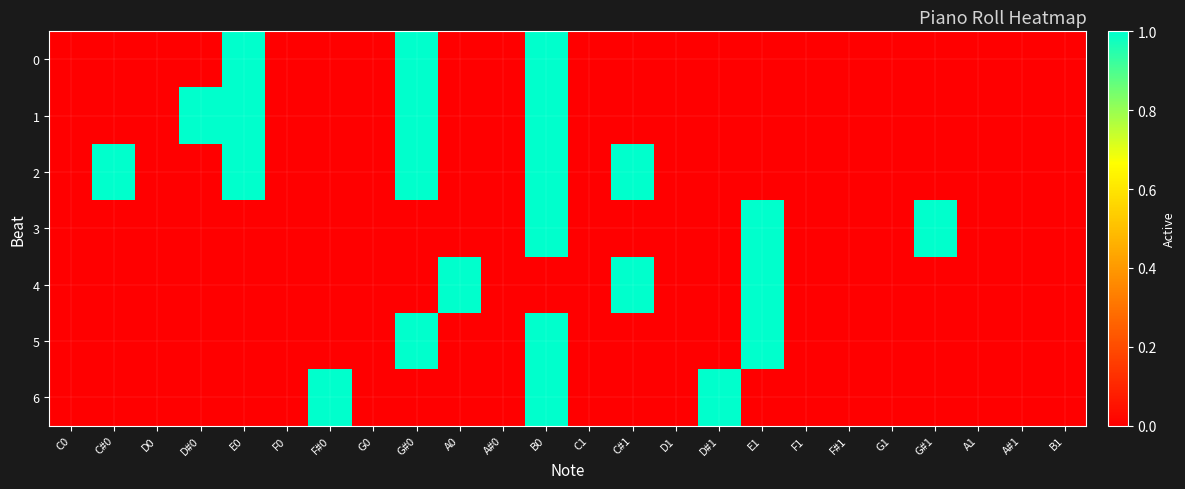

At which category does the chart reach its minimum across all series?

C0